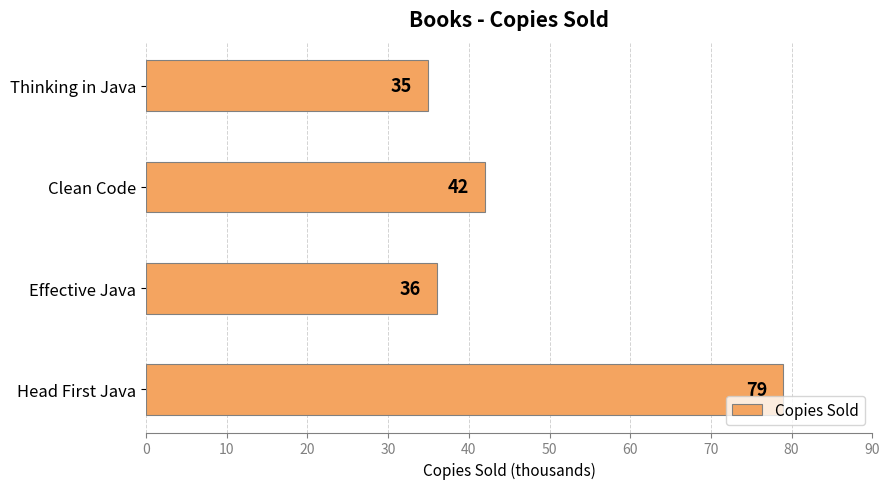

What is the difference between the maximum and minimum values?

44